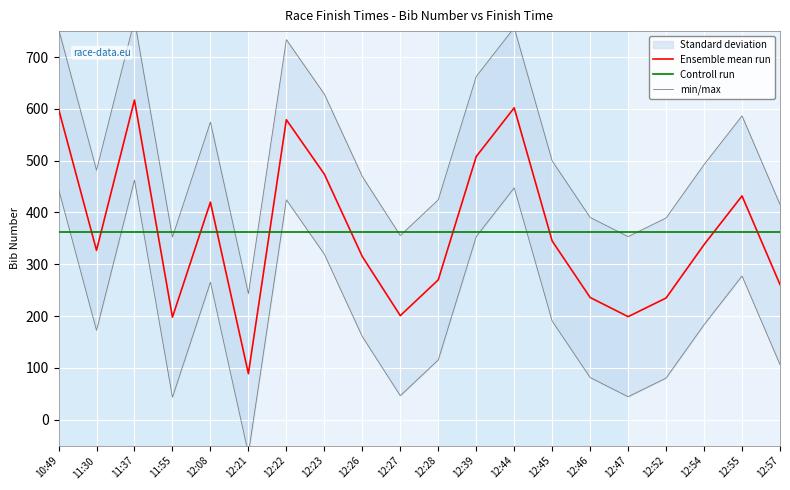

True or false: min/max and Ensemble mean run cross at least once.

False